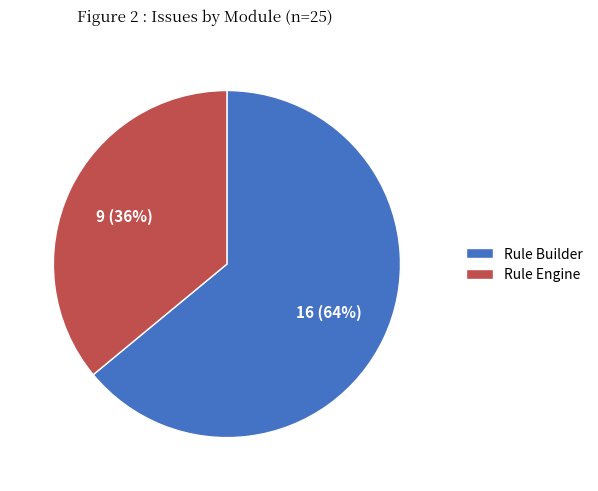

The Rule Engine slice represents 36% of the pie. True or false?

True